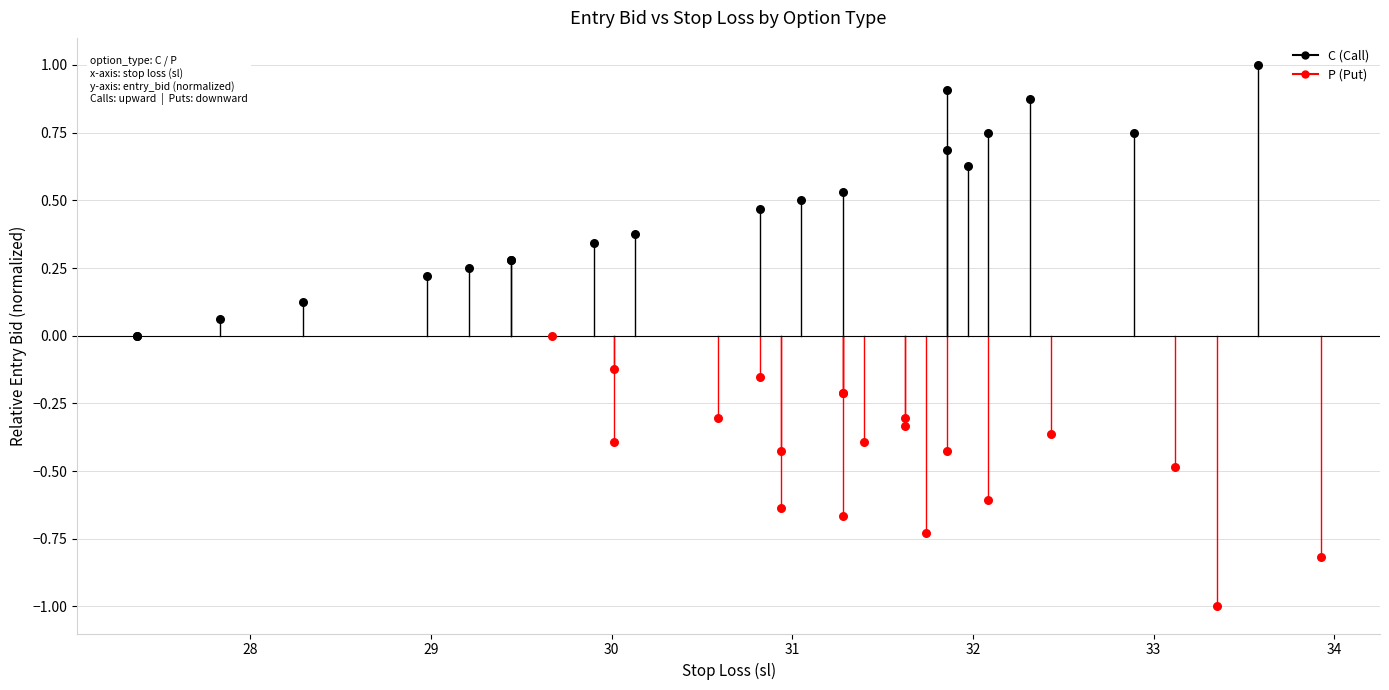

Which series contains the lowest Y value?

P (Put)